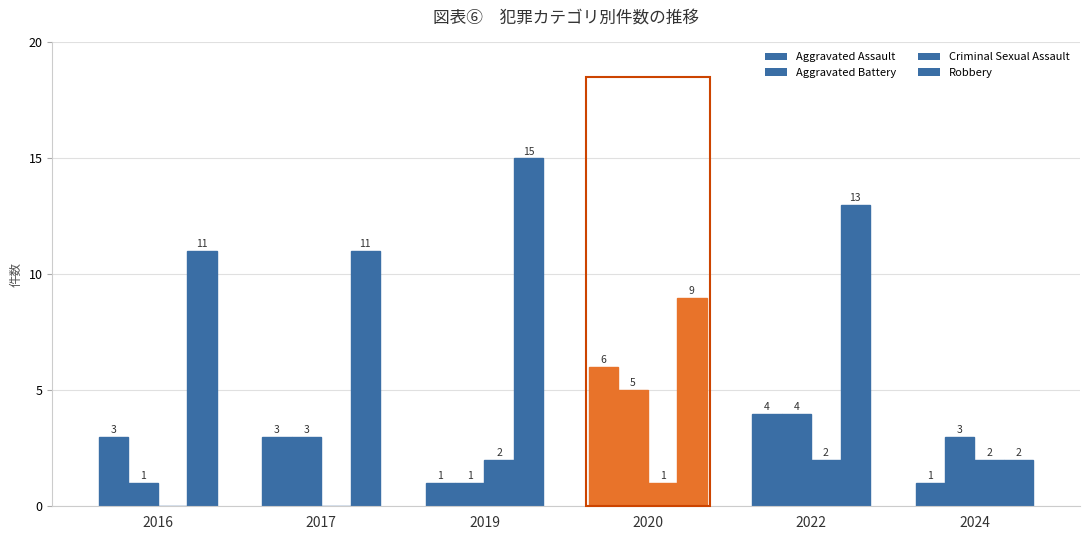

How many series are shown in this chart?

4